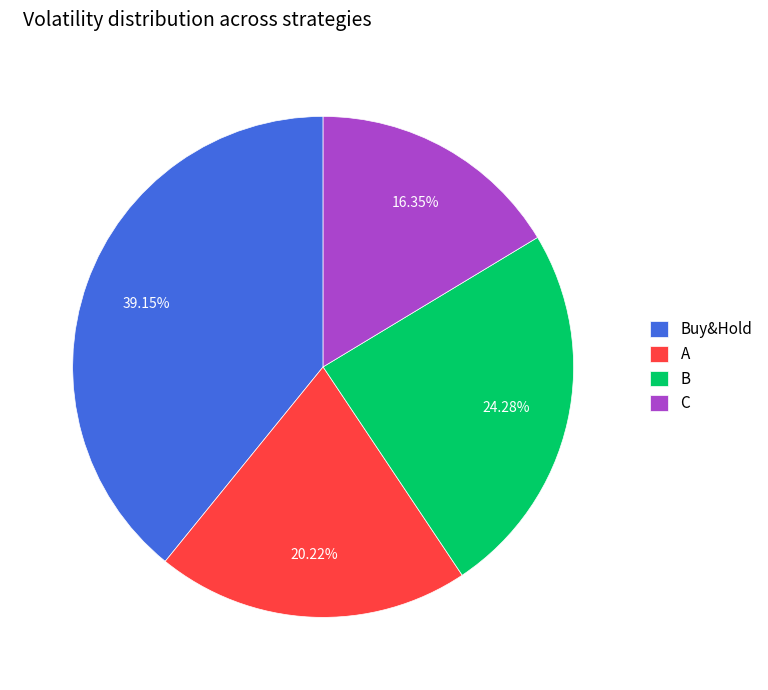

Which slice is the largest?

Buy&Hold